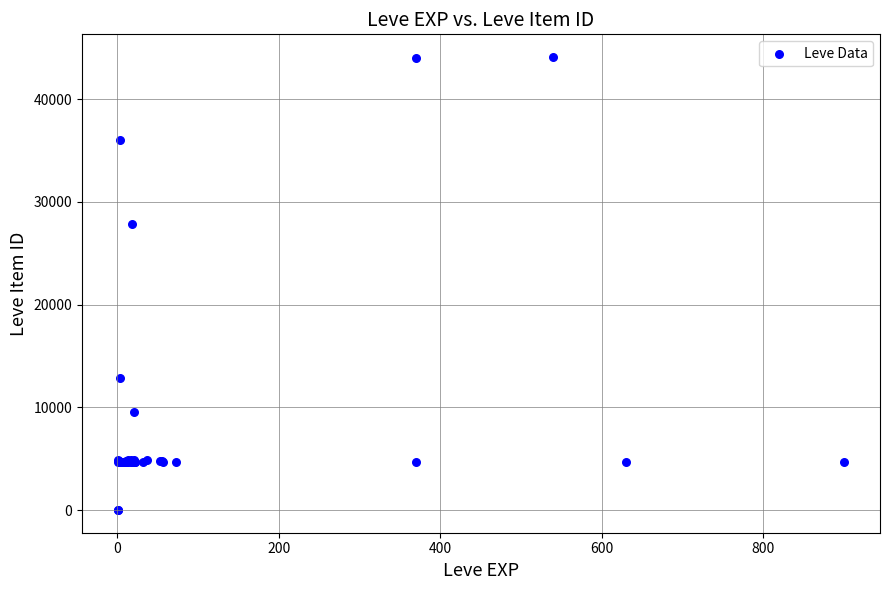

What Y value in the scatter plot is closest to 22048?

27884